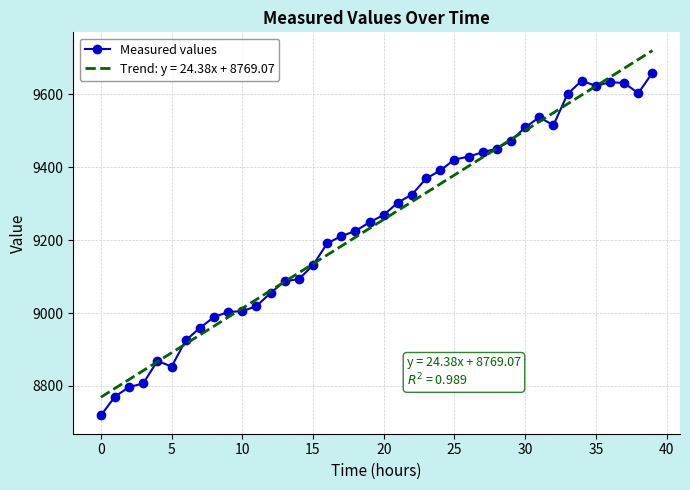

How many values are below 9269?

20